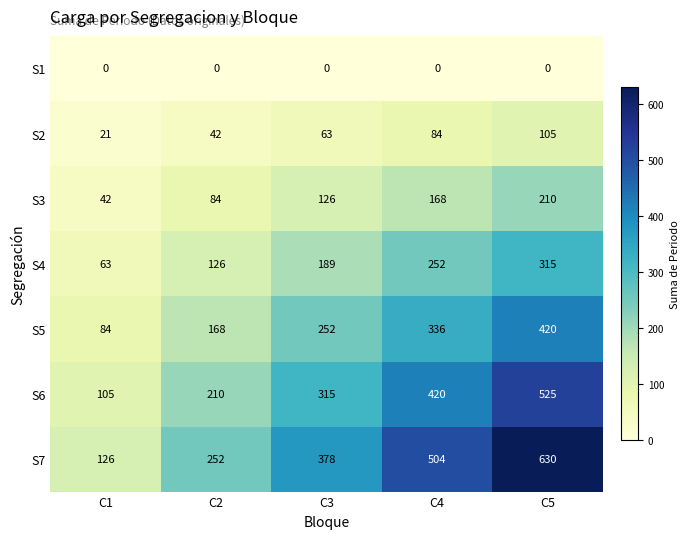

At which category is the sum across all series the highest?

C5